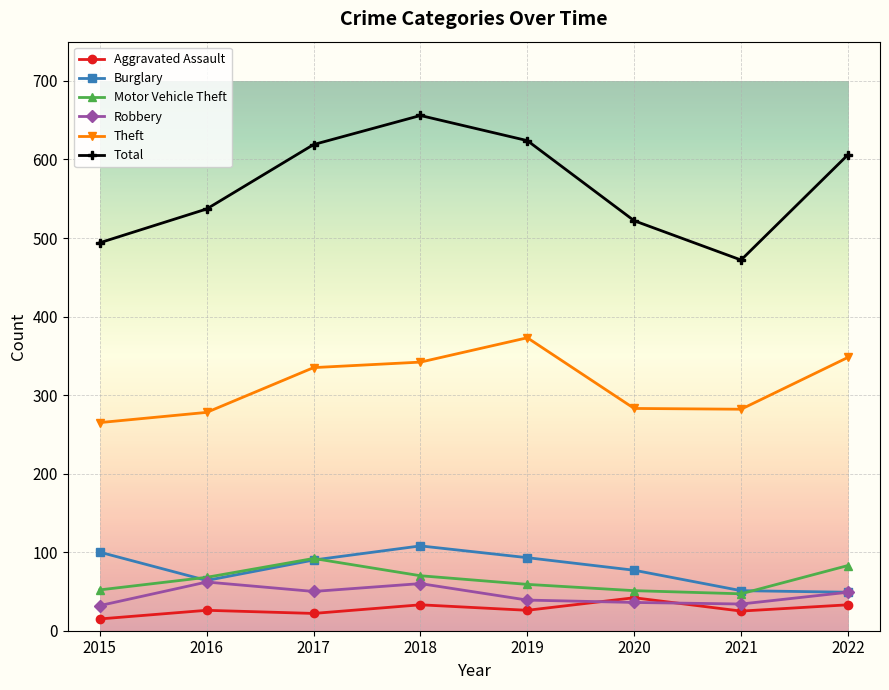

After their last crossing, which series has the higher values: Motor Vehicle Theft or Burglary?

Motor Vehicle Theft